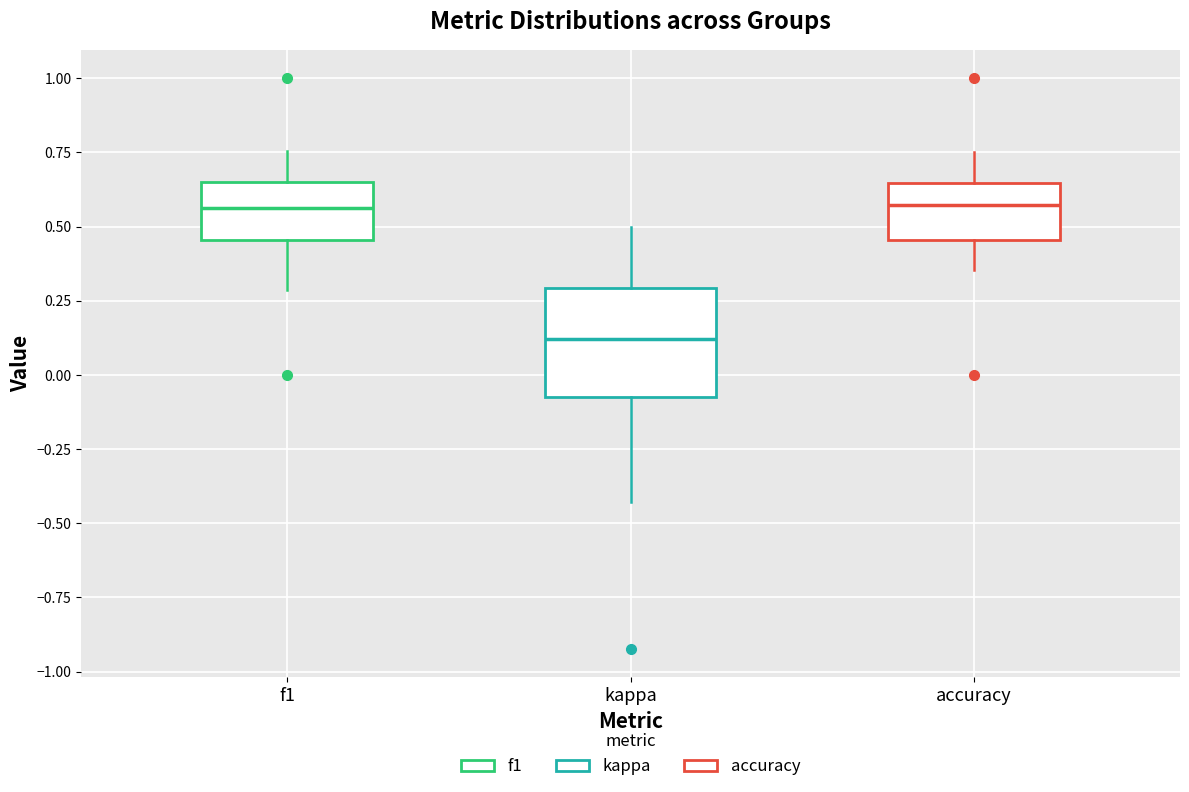

Reading left to right, transcribe this box plot: for each box, give where its median line is, the range the box spans, and where its two whiskers end, as read against the y-axis. The values are not printed on the chart, so give them approximately, as read against the axis.

f1: median 0.55, box 0.45 to 0.65, whiskers 0.30 to 0.75
kappa: median 0.10, box -0.10 to 0.30, whiskers -0.45 to 0.50
accuracy: median 0.55, box 0.45 to 0.65, whiskers 0.35 to 0.75